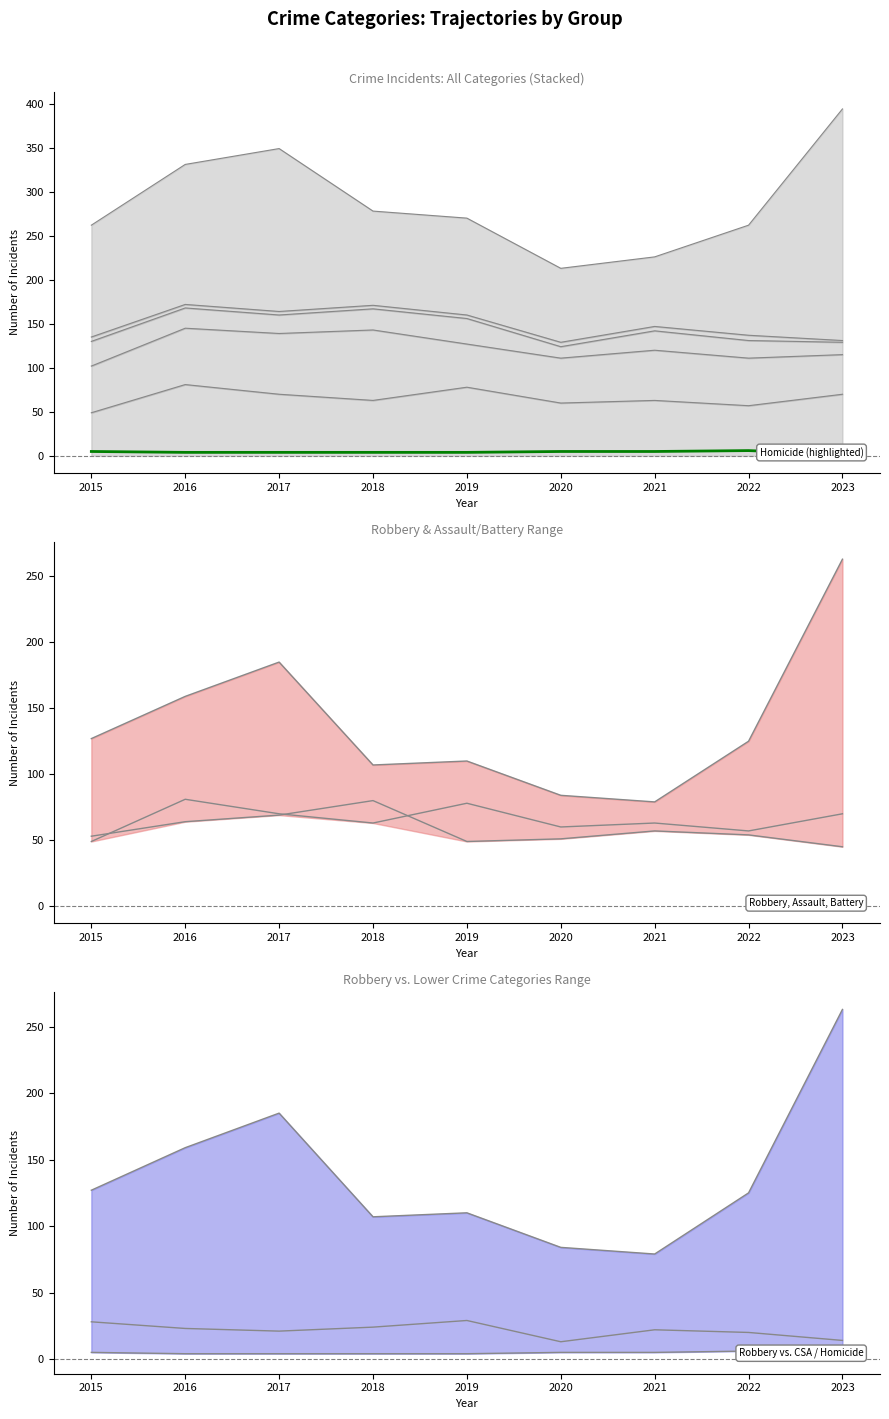

List the labels in order of Aggravated Battery value, smallest first.

2023, 2019, 2020, 2015, 2022, 2021, 2016, 2017, 2018